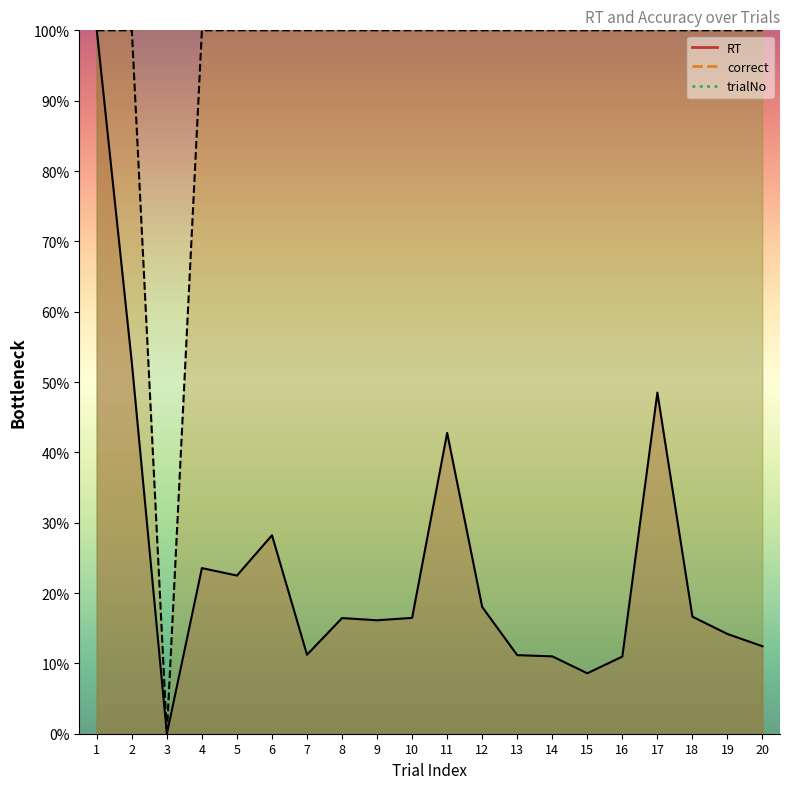

True or false: RT and correct intersect in this chart.

False